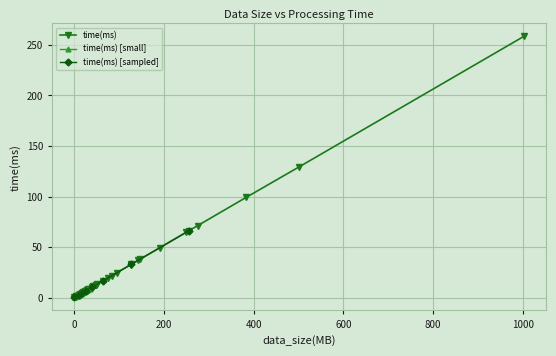

What is the value of the 17th point from the left?

7.3